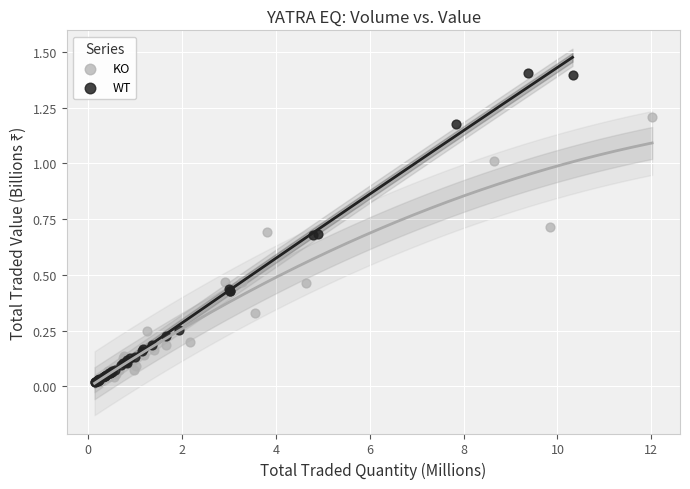

Which series has the largest Y range (max minus min)?

WT